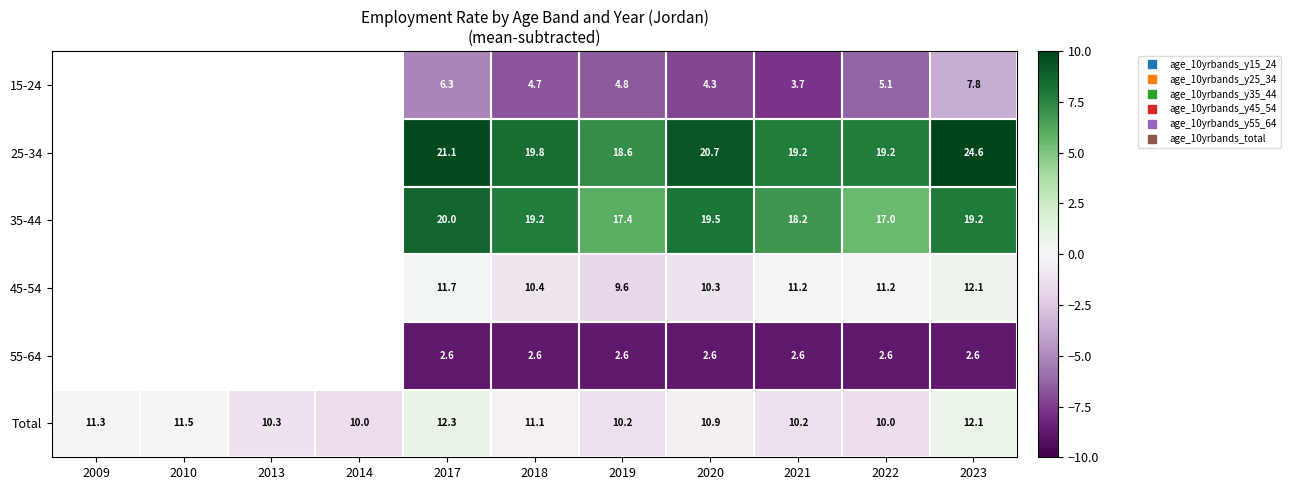

How many categories are shown in the chart?

11